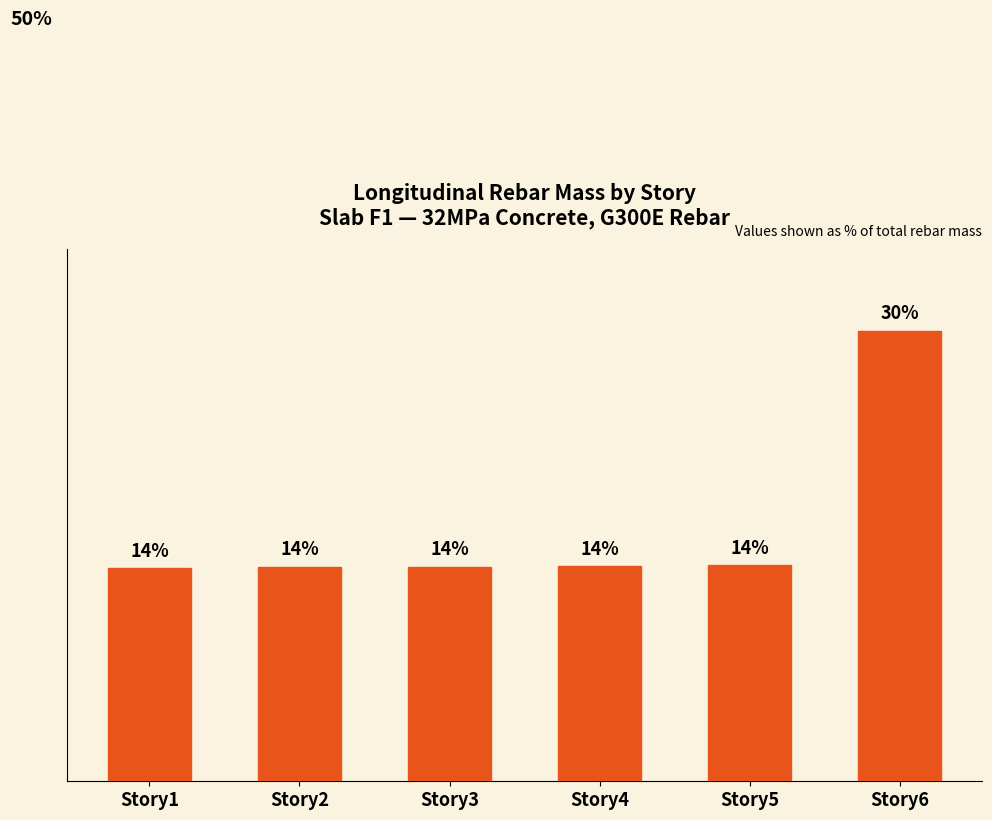

What is the ratio of the value at Story5 to the value at Story4?

1.0